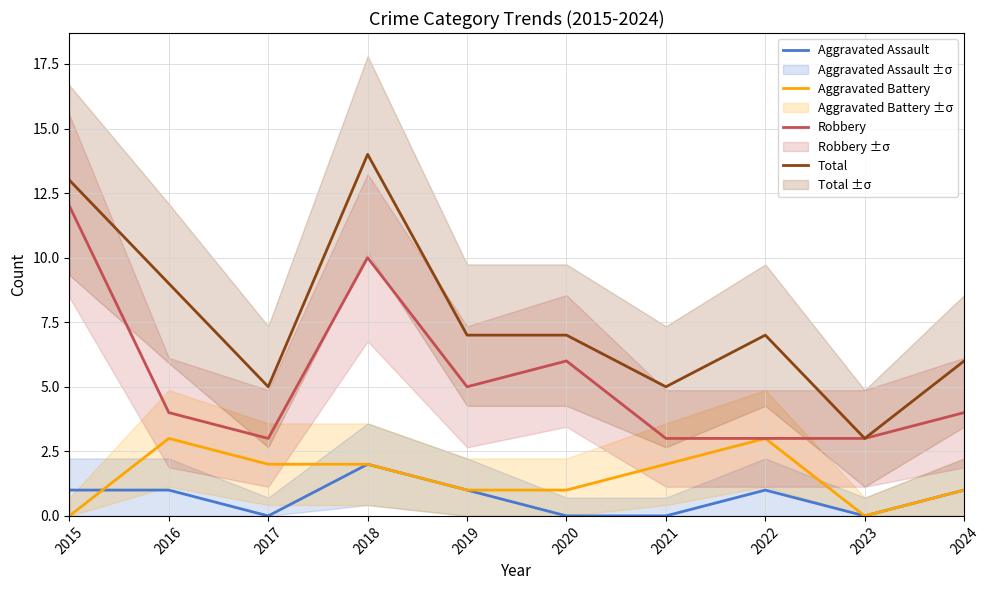

Which has a higher value, 2021 or 2016?

2016